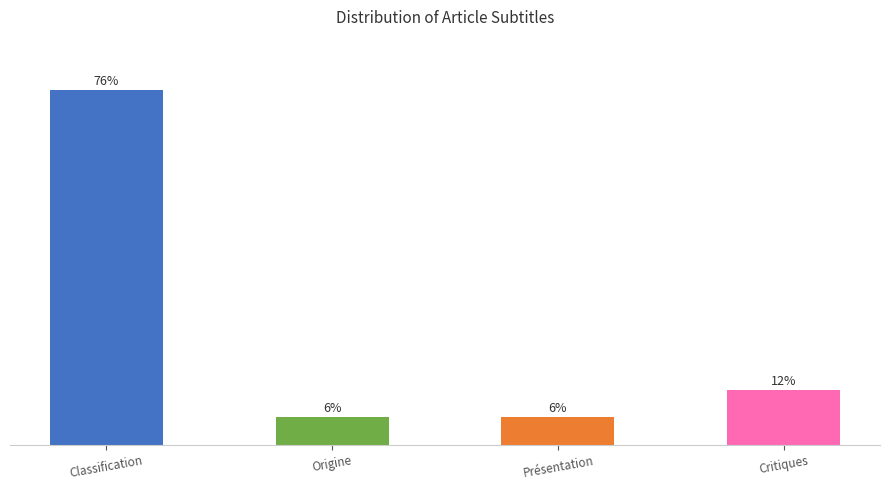

Are the bars horizontal?

No